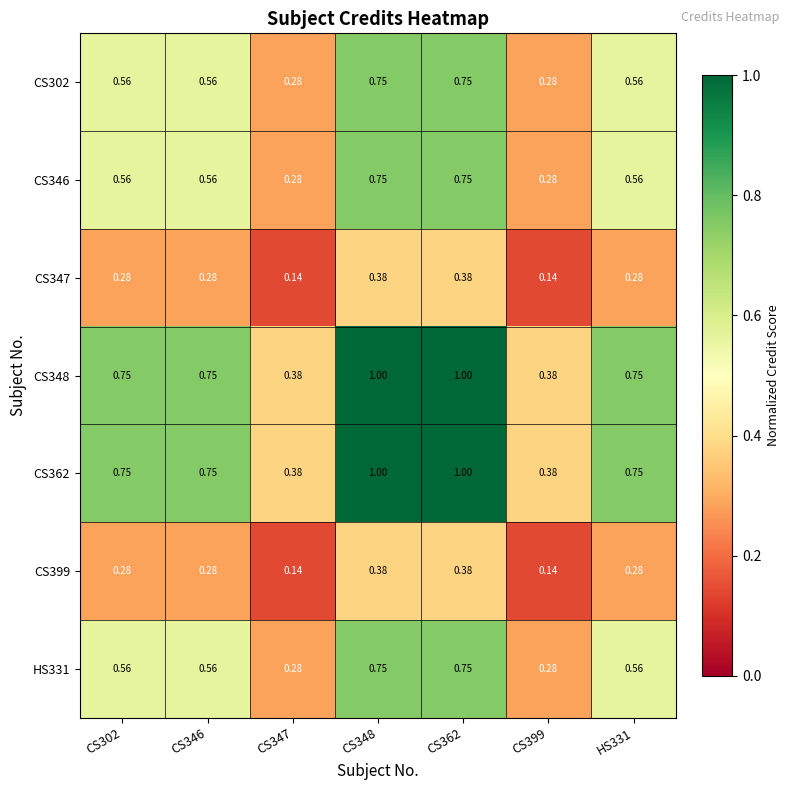

Is the value of CS346 at CS347 greater than the value of CS302 at CS302?

No